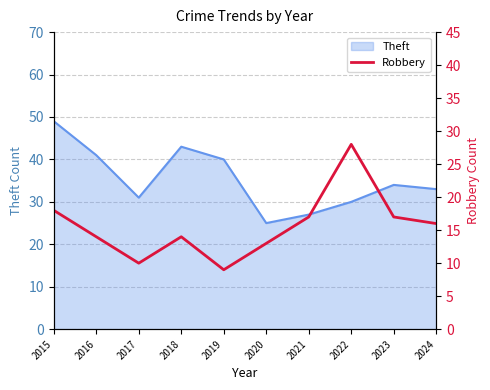

How many points are higher than both their immediate neighbors (excluding endpoints)?

2